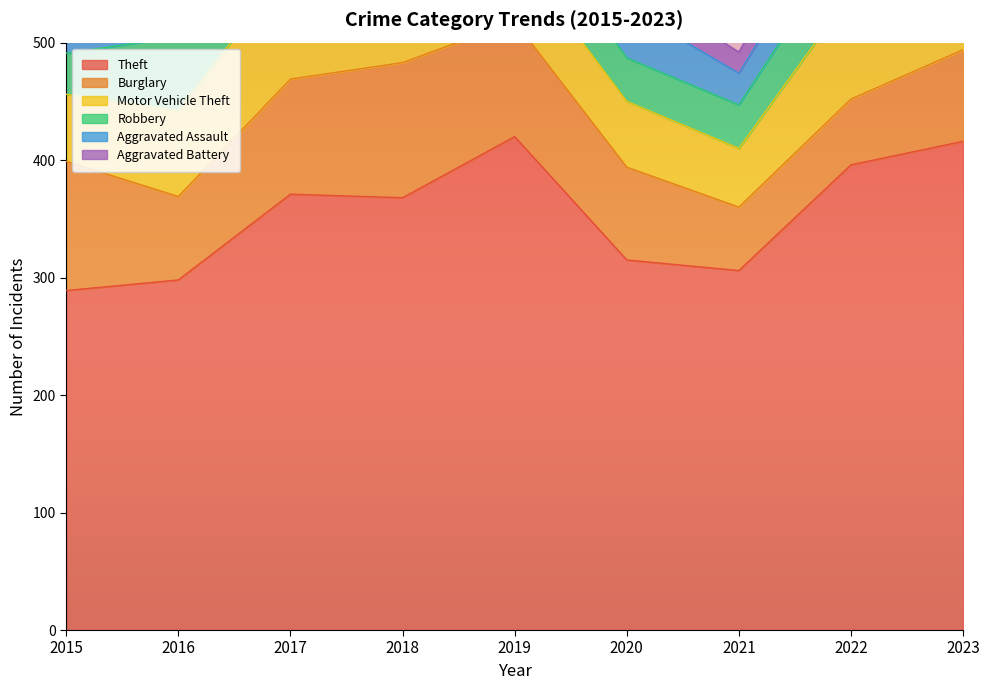

At which label is Theft closest to 354?

2018